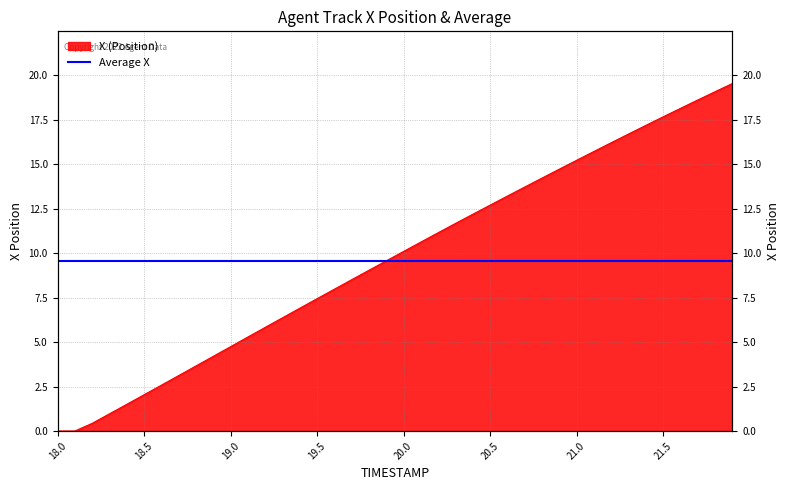

How many values are above zero?

38